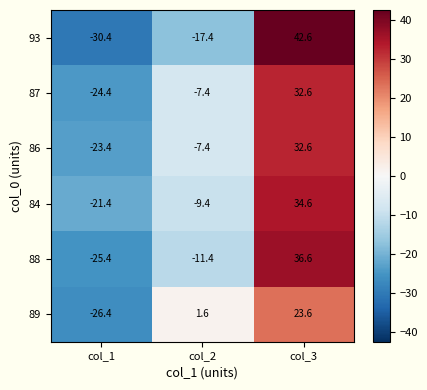

At which category does the chart reach its minimum across all series?

col_1